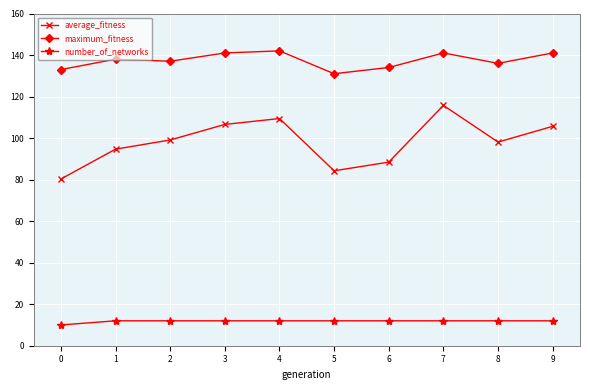

At which category is the sum across all series the highest?

7